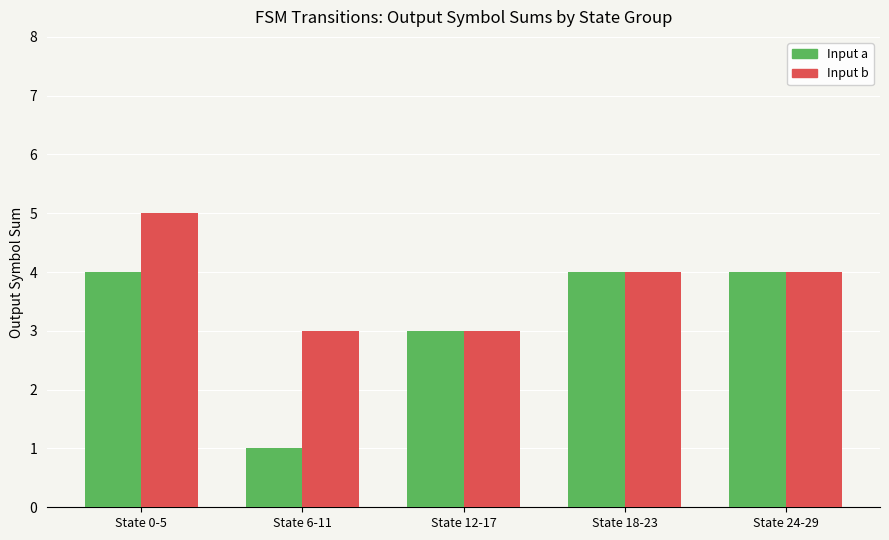

How many bars are there in each group?

2